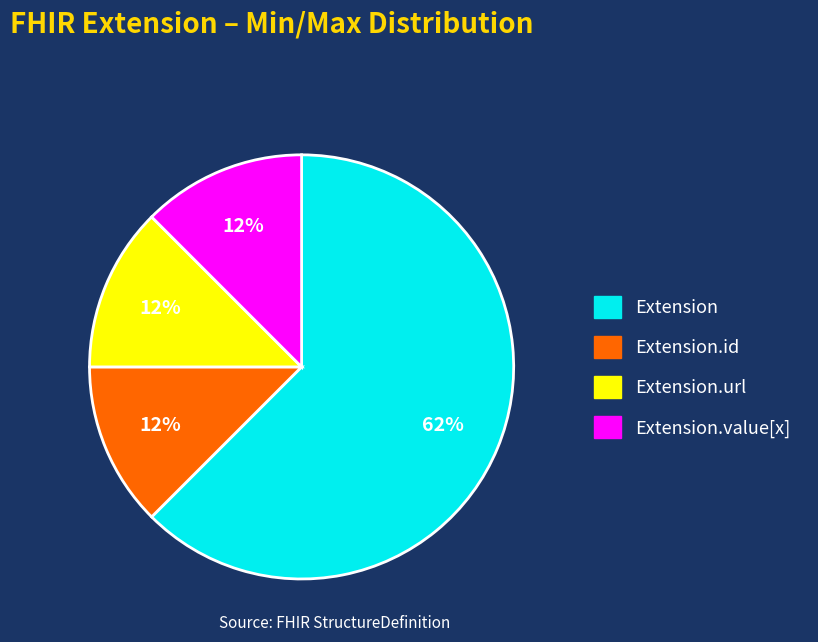

To the nearest percent, what is the average slice percentage?

25%